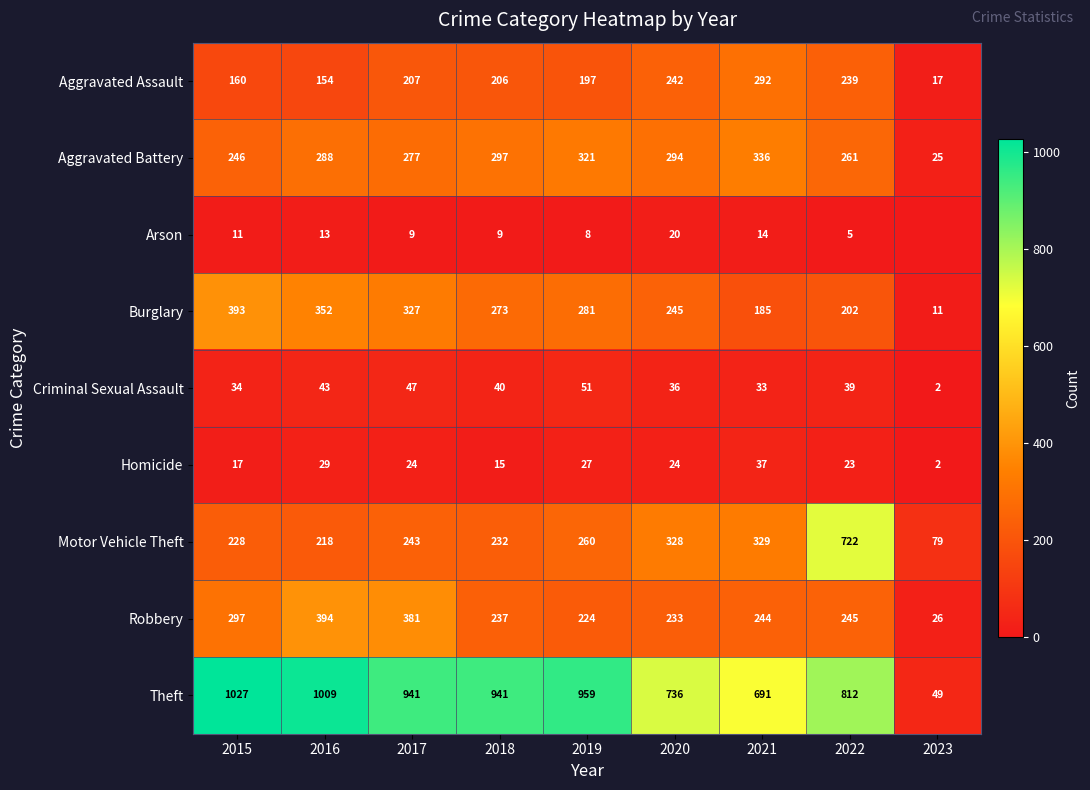

How many data points in Robbery are less than 244?

4